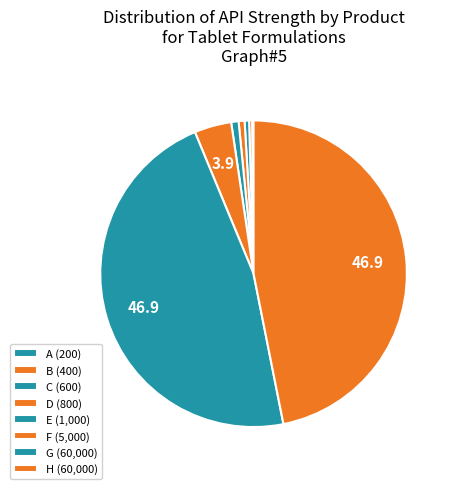

What is the smallest slice in the pie chart?

A